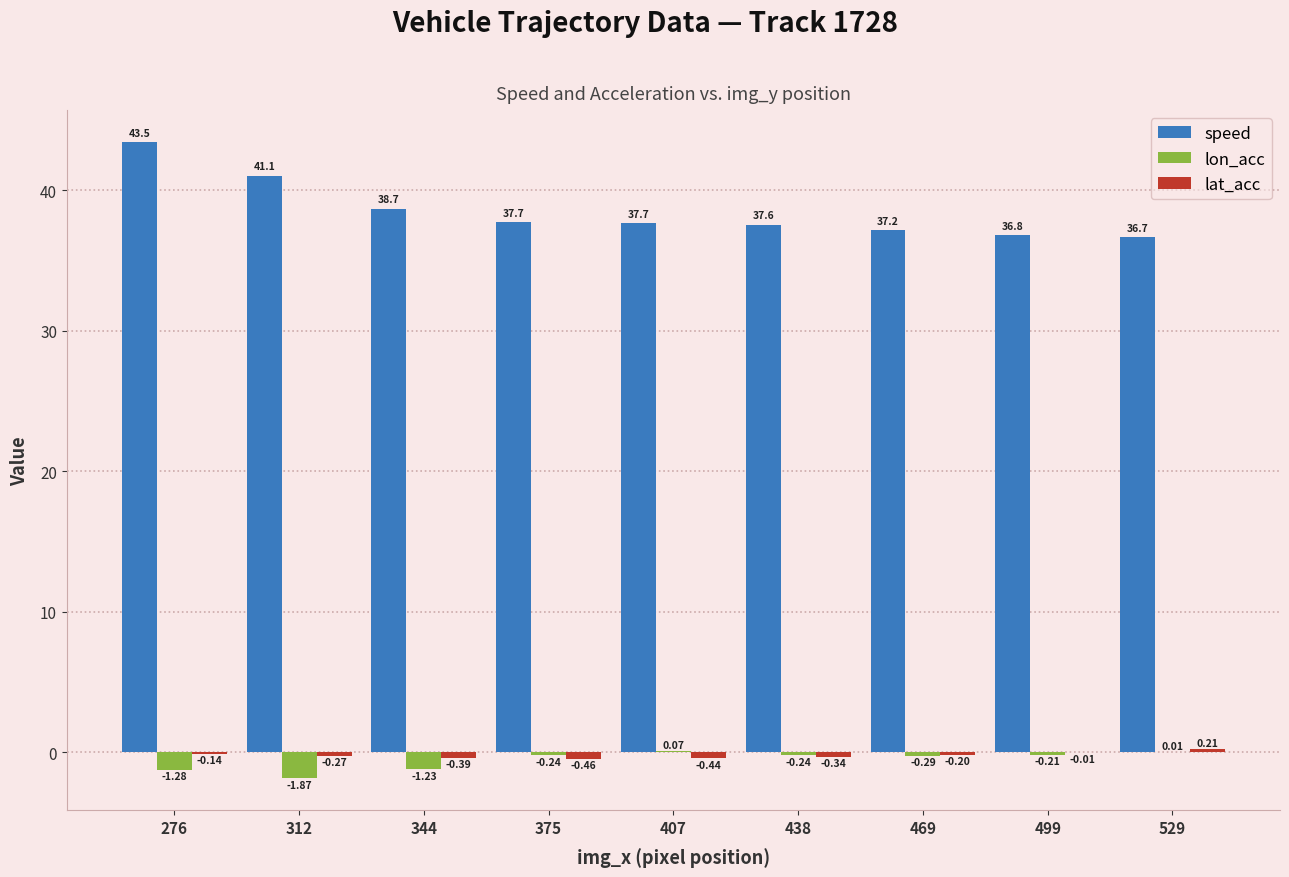

Does the chart contain stacked bars?

No